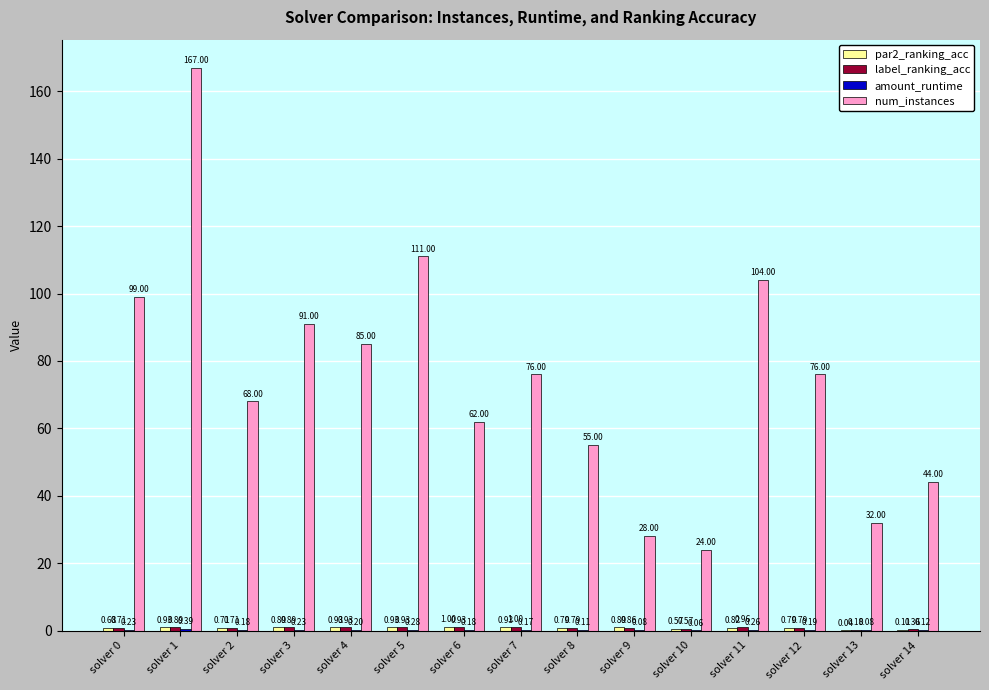

The num_instances series shows 55.0 at solver 8. True or false?

True